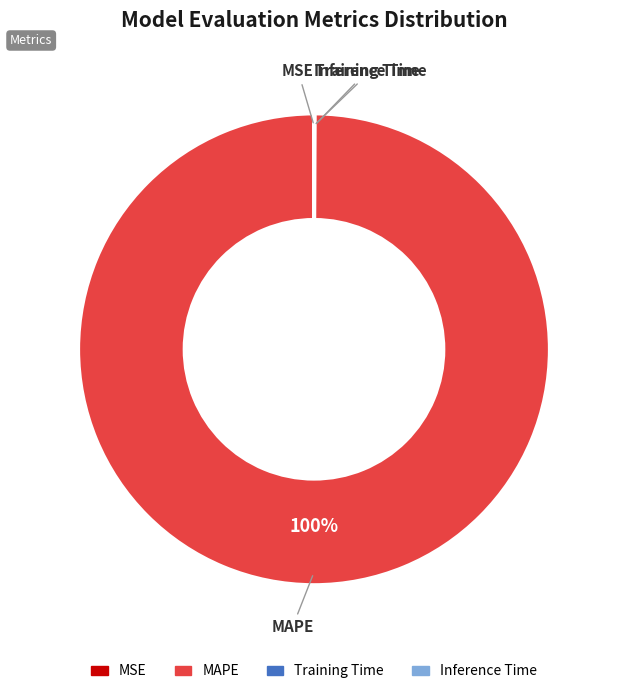

What is the majority slice?

MAPE